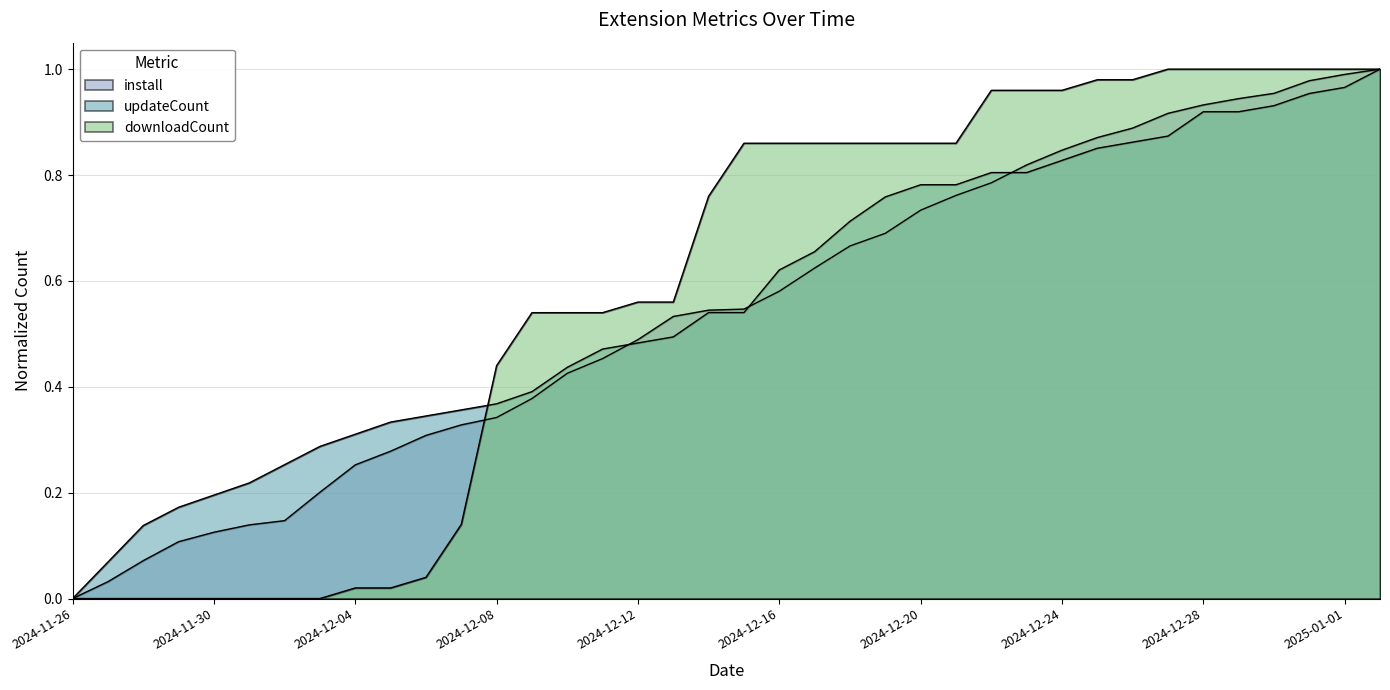

Which series has the largest total across all categories?

downloadCount